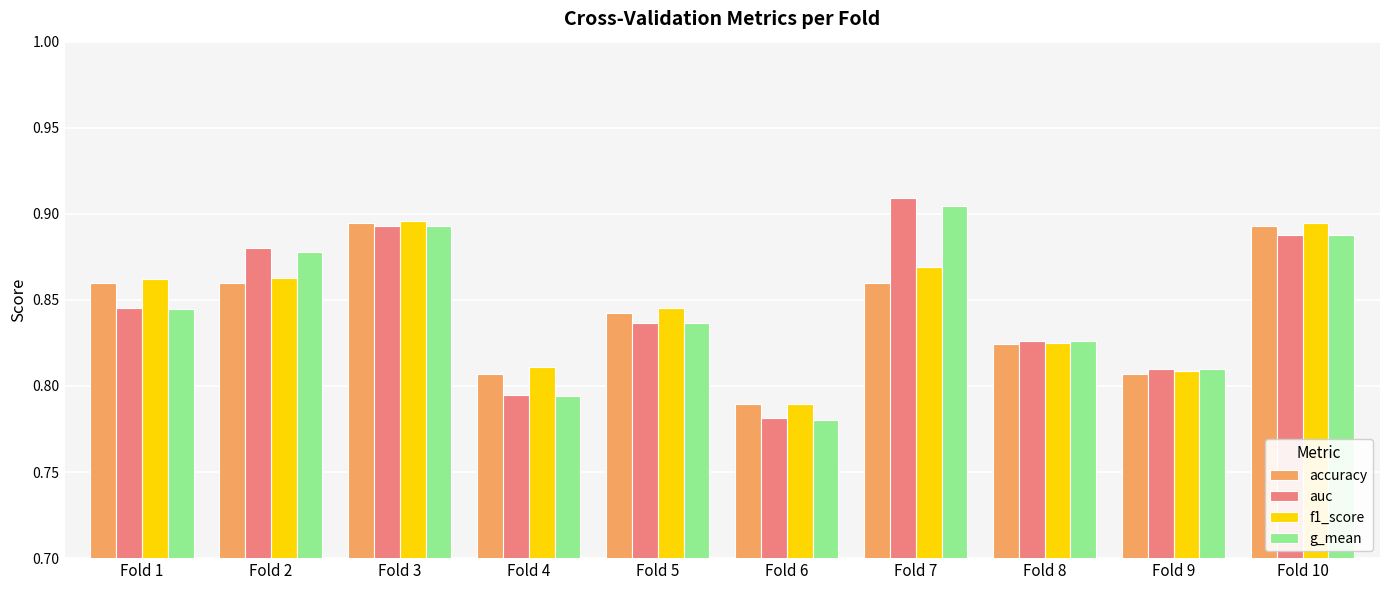

What are all the series names shown in the legend?

accuracy, auc, f1_score, g_mean